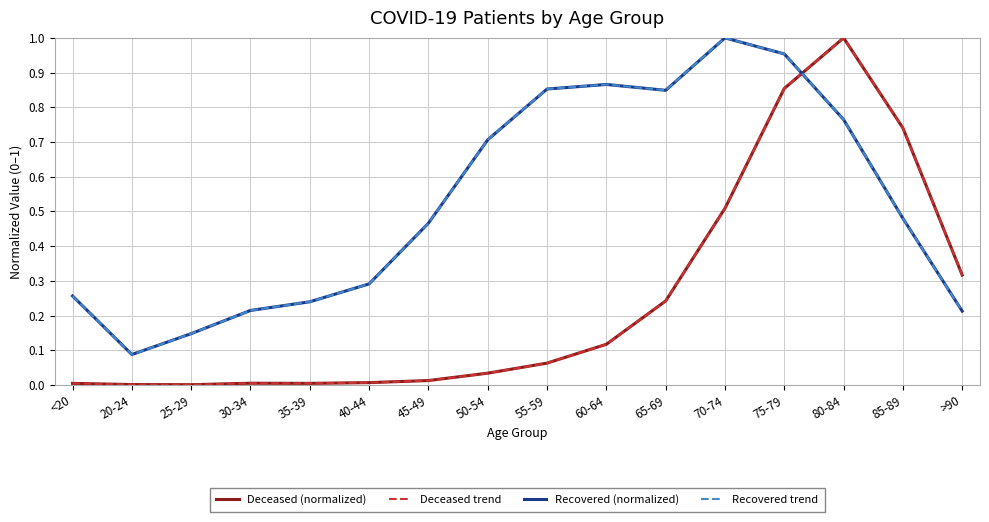

How many times do Recovered trend and Deceased trend cross each other?

1